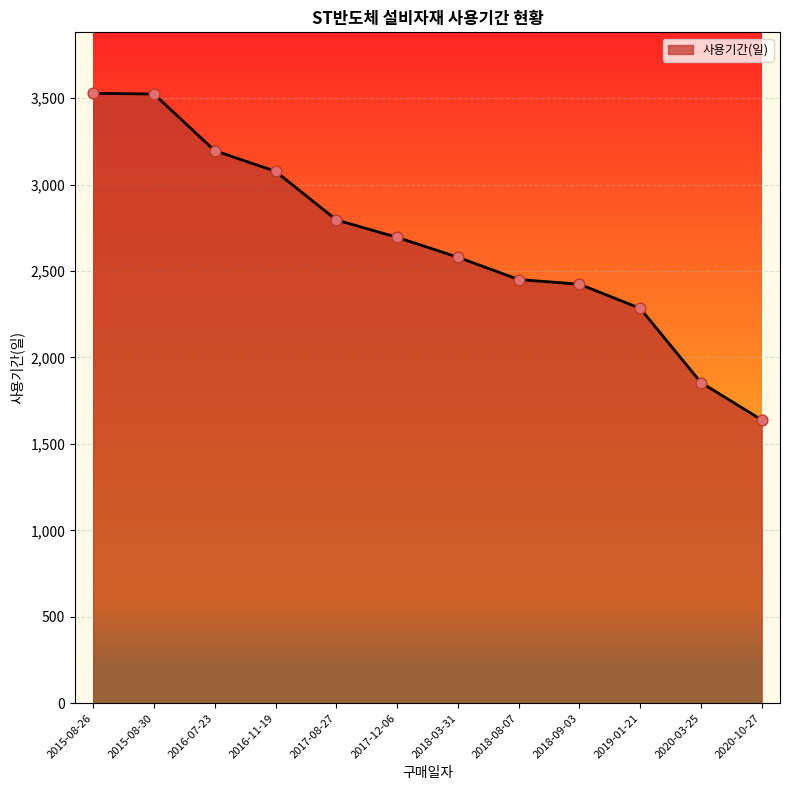

Which has a higher value, 2018-08-07 or 2017-12-06?

2017-12-06